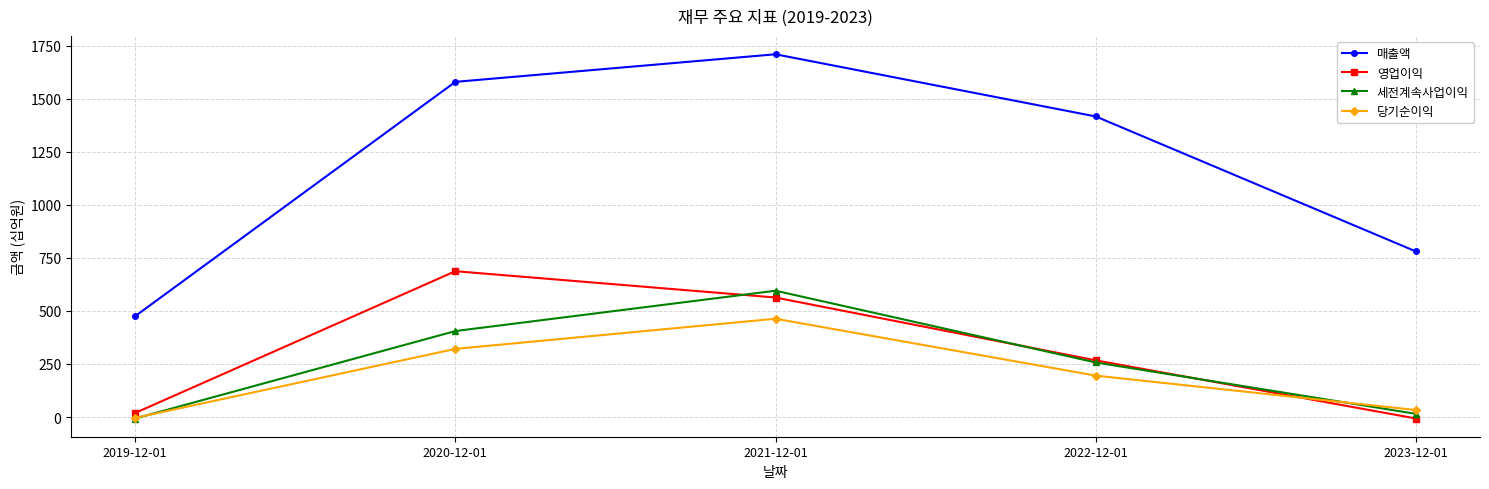

Reading left to right, list all the values displayed in this chart.

매출액: 475	1579	1709	1416	780
영업이익: 19	687	563	267	-7
세전계속사업이익: -7	405	595	257	15
당기순이익: -4	321	463	195	33